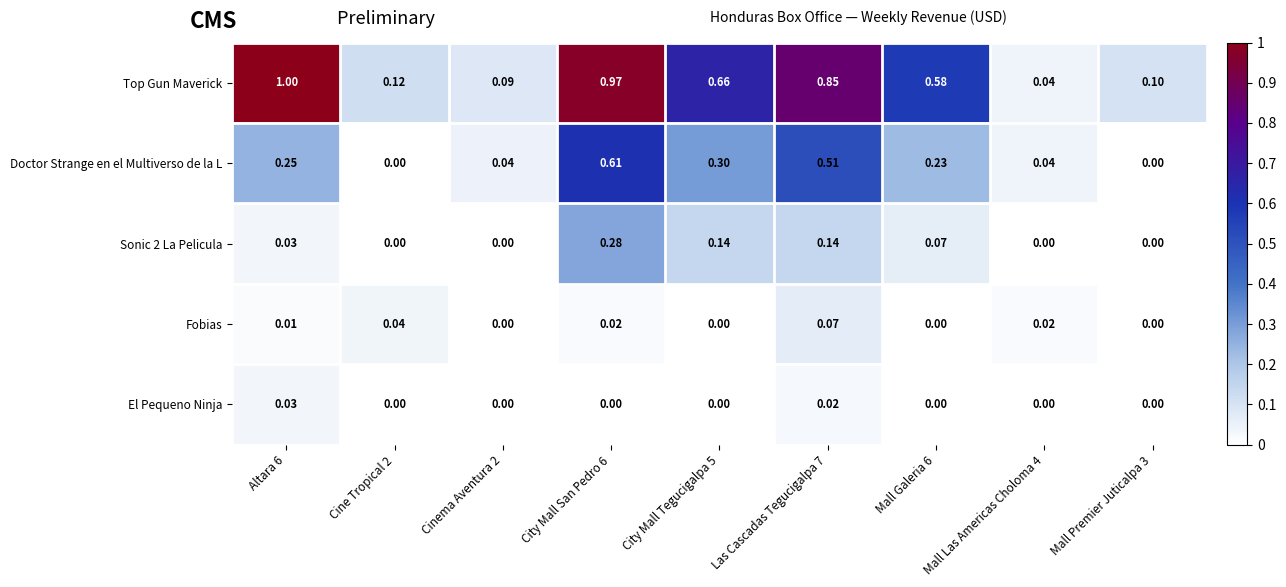

Which series has the largest range (max minus min)?

Top Gun Maverick